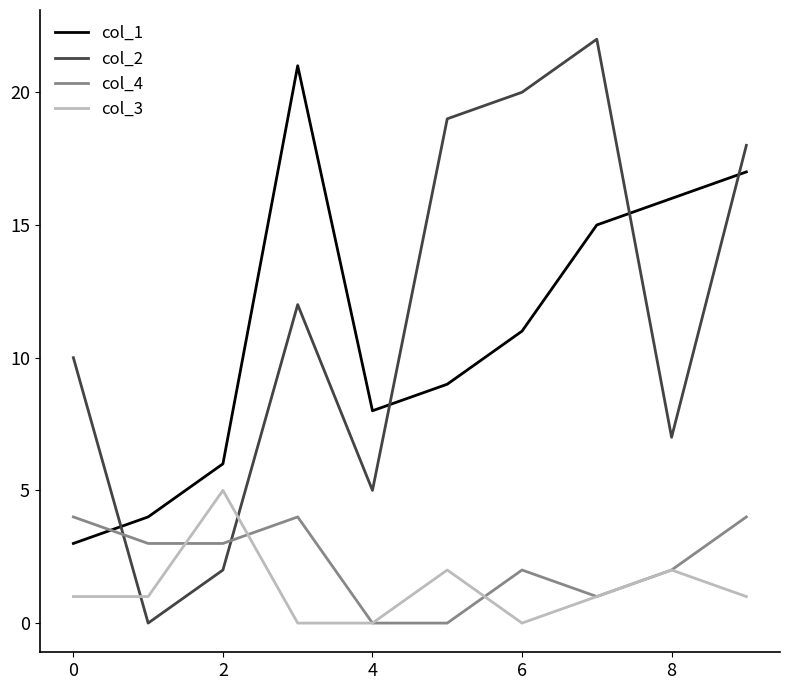

Which series has the widest spread of values?

col_2